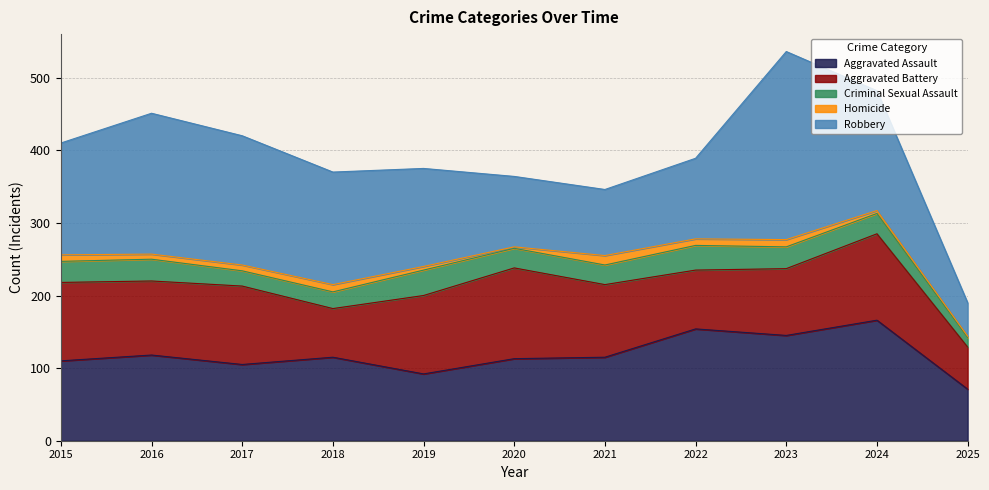

Which series has the largest range (max minus min)?

Robbery